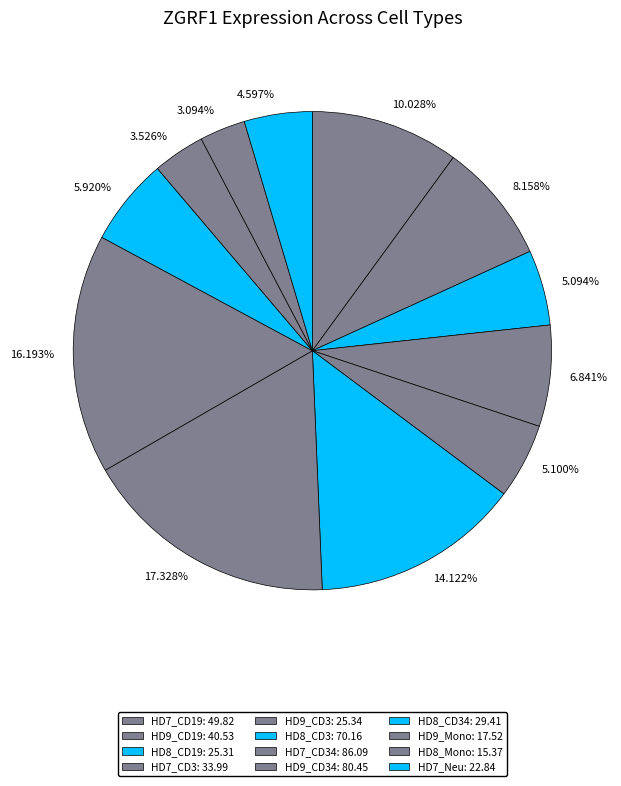

What is the largest slice in the pie chart?

17.328%